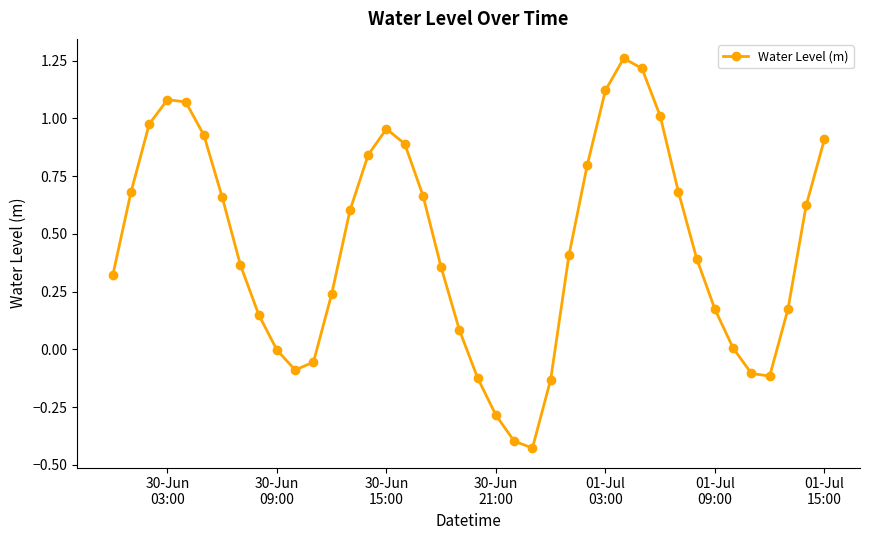

How many interior local valleys (lower than both neighbors) does the data have?

3